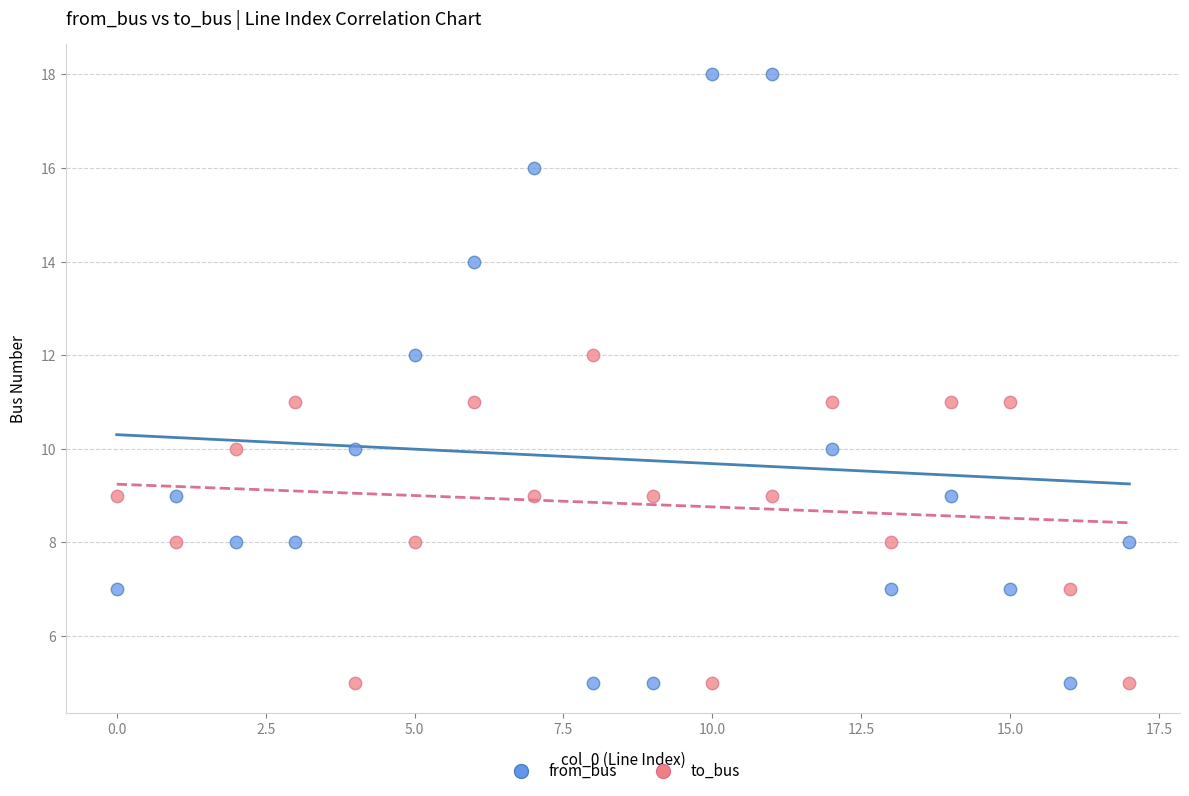

Which series has the widest spread of Y values?

from_bus